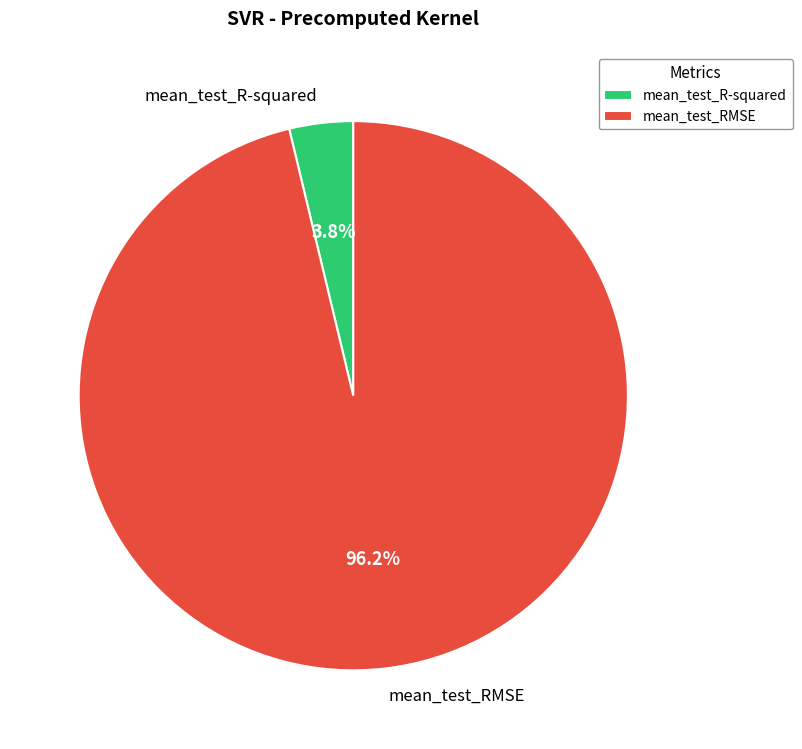

Which slice is the largest?

mean_test_RMSE